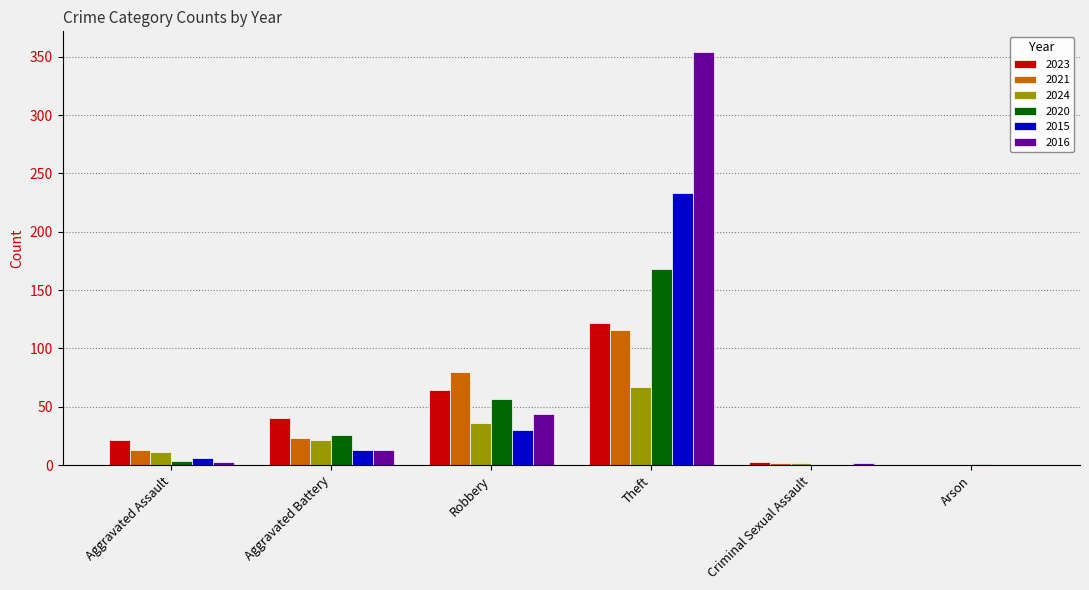

How many series are shown in this chart?

6